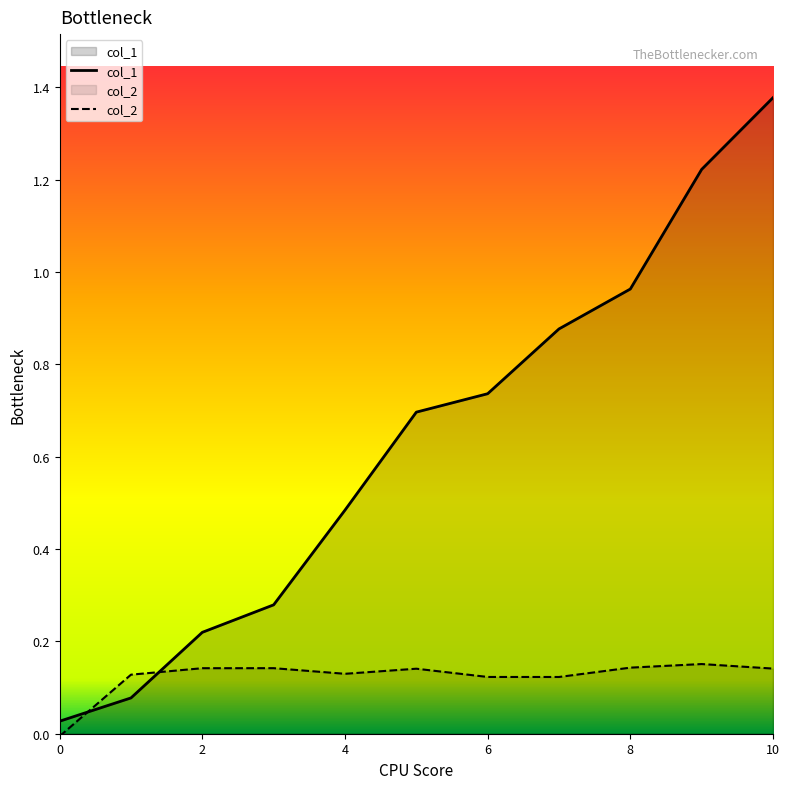

Reading left to right, list all the values displayed in this chart.

col_1: 0=0.0	1=0.1	2=0.2	3=0.3	4=0.5	5=0.7	6=0.7	7=0.9	8=1.0	9=1.2	10=1.4
col_2: 0=-0.0	1=0.1	2=0.1	3=0.1	4=0.1	5=0.1	6=0.1	7=0.1	8=0.1	9=0.2	10=0.1